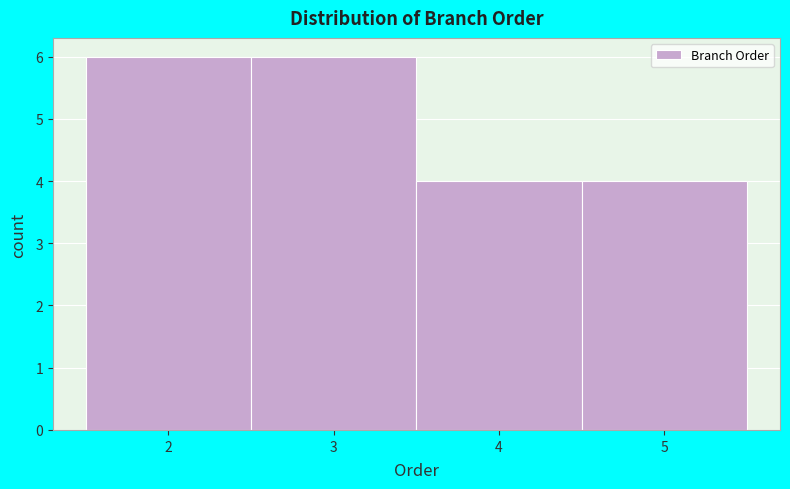

Reading left to right, transcribe this chart: for each bar, give the range it covers on the x-axis and its height. The values are not printed on the chart, so give them approximately, as read against the axis.

1.5 to 2.5: 6
2.5 to 3.5: 6
3.5 to 4.5: 4
4.5 to 5.5: 4